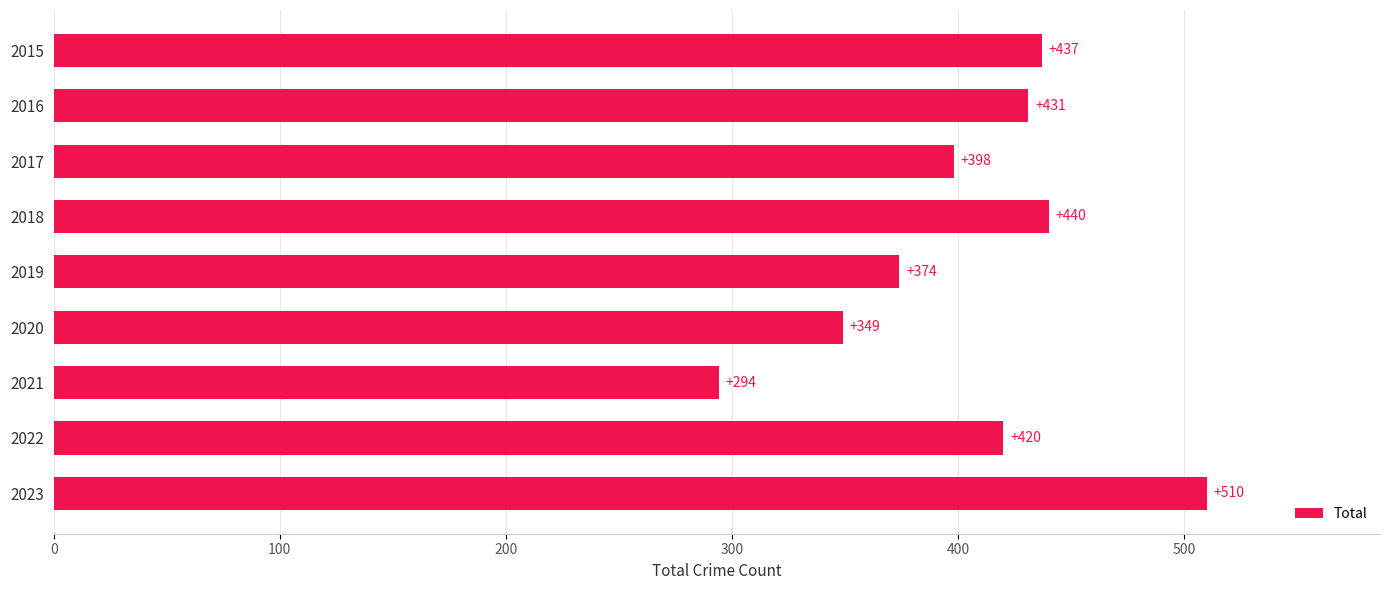

Count the number of data series in this chart.

1